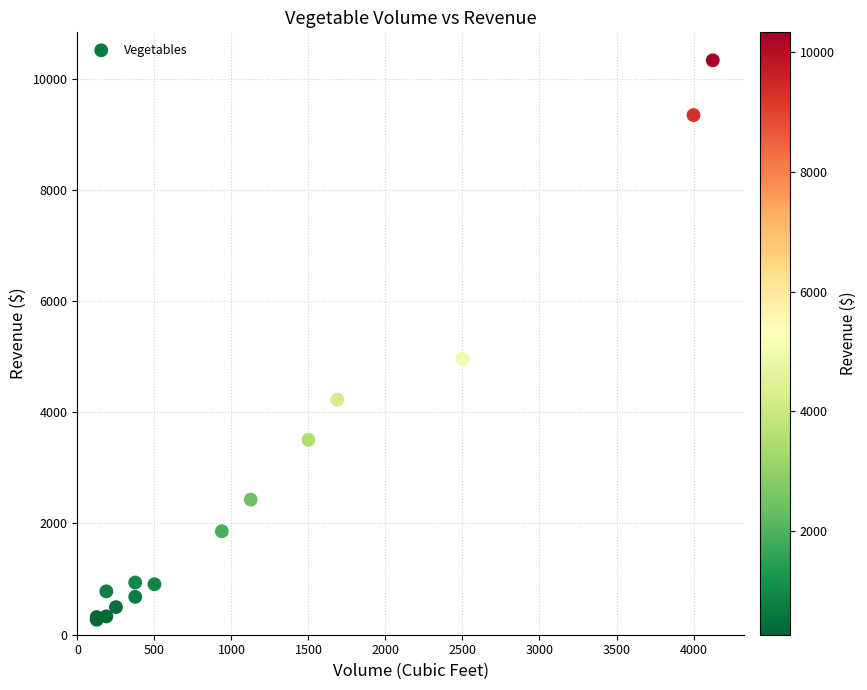

What Y value in the scatter plot is closest to 5299?

4960.0